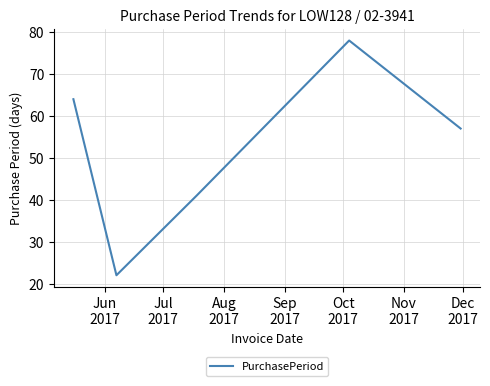

How many interior local valleys (lower than both neighbors) does the data have?

1